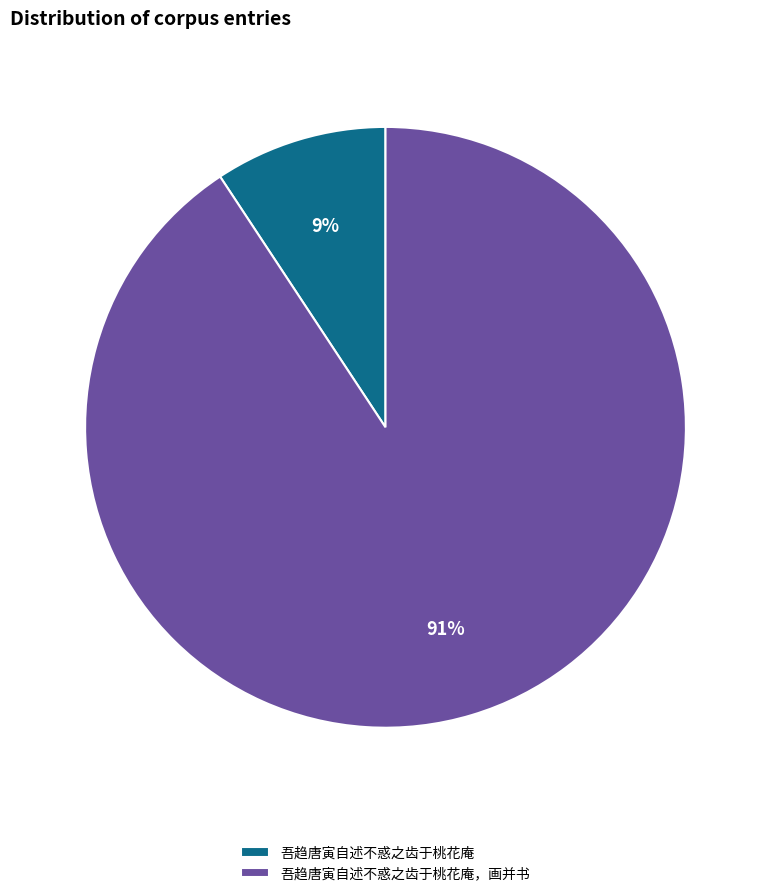

What percentage is the 吾趋唐寅自述不惑之齿于桃花庵 slice, to the nearest percent?

9%